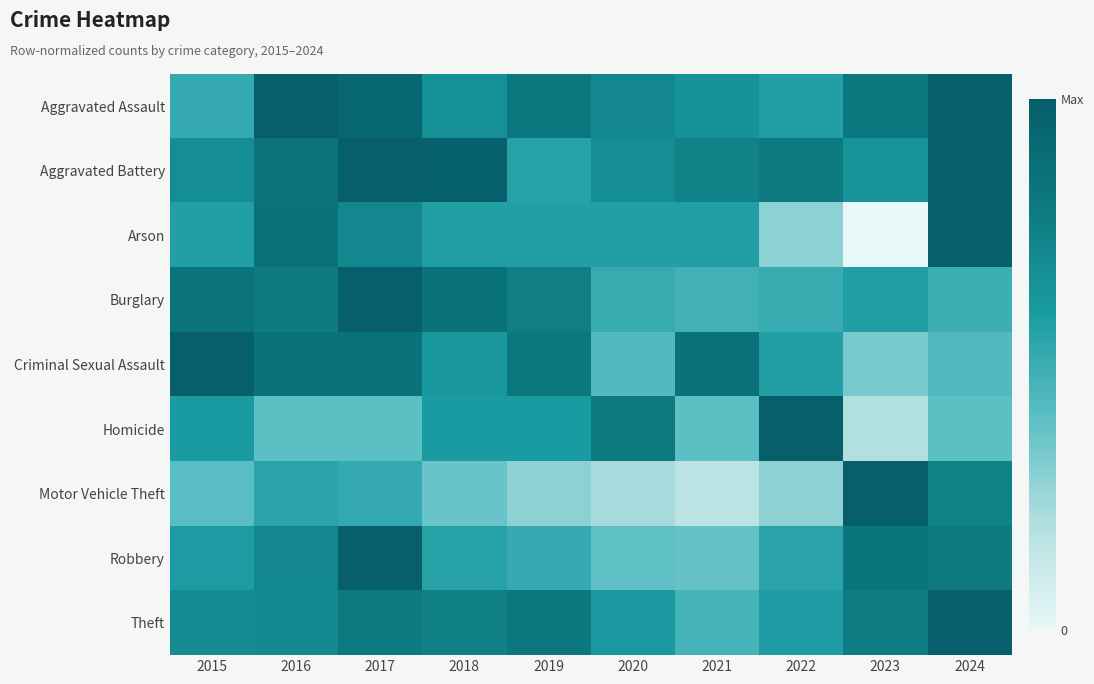

Reading right to left, list all the values displayed in this chart.

Aggravated Assault: 2024=1.0	2023=0.8	2022=0.6	2021=0.6	2020=0.7	2019=0.8	2018=0.7	2017=0.9	2016=1.0	2015=0.5
Aggravated Battery: 2024=1.0	2023=0.6	2022=0.8	2021=0.7	2020=0.7	2019=0.6	2018=1.0	2017=1.0	2016=0.8	2015=0.7
Arson: 2024=1.0	2023=0.0	2022=0.3	2021=0.6	2020=0.6	2019=0.6	2018=0.6	2017=0.7	2016=0.9	2015=0.6
Burglary: 2024=0.5	2023=0.6	2022=0.5	2021=0.5	2020=0.5	2019=0.8	2018=0.9	2017=1.0	2016=0.8	2015=0.8
Criminal Sexual Assault: 2024=0.4	2023=0.3	2022=0.6	2021=0.9	2020=0.4	2019=0.8	2018=0.6	2017=0.9	2016=0.9	2015=1.0
Homicide: 2024=0.4	2023=0.2	2022=1.0	2021=0.4	2020=0.8	2019=0.6	2018=0.6	2017=0.4	2016=0.4	2015=0.6
Motor Vehicle Theft: 2024=0.7	2023=1.0	2022=0.3	2021=0.2	2020=0.2	2019=0.3	2018=0.4	2017=0.5	2016=0.5	2015=0.4
Robbery: 2024=0.8	2023=0.8	2022=0.6	2021=0.4	2020=0.4	2019=0.5	2018=0.6	2017=1.0	2016=0.7	2015=0.6
Theft: 2024=1.0	2023=0.8	2022=0.6	2021=0.5	2020=0.6	2019=0.8	2018=0.8	2017=0.8	2016=0.7	2015=0.7